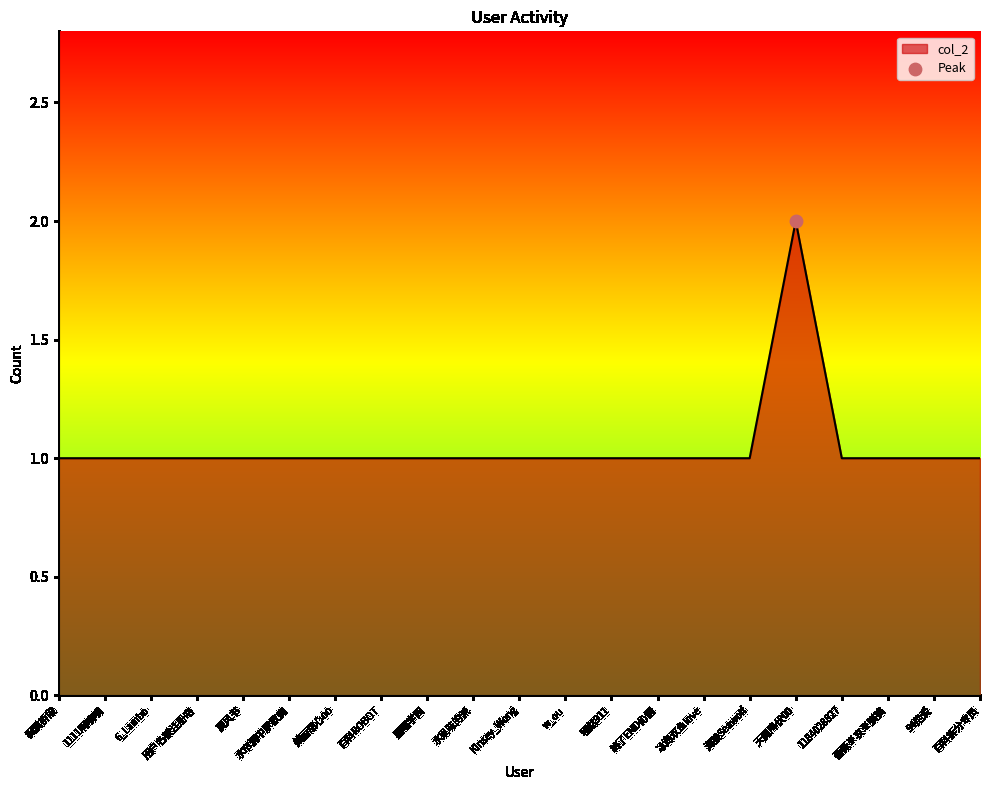

Approximately how many times larger is the value at 天魔降伏00 compared to 水帘洞中家教痴?

2.0